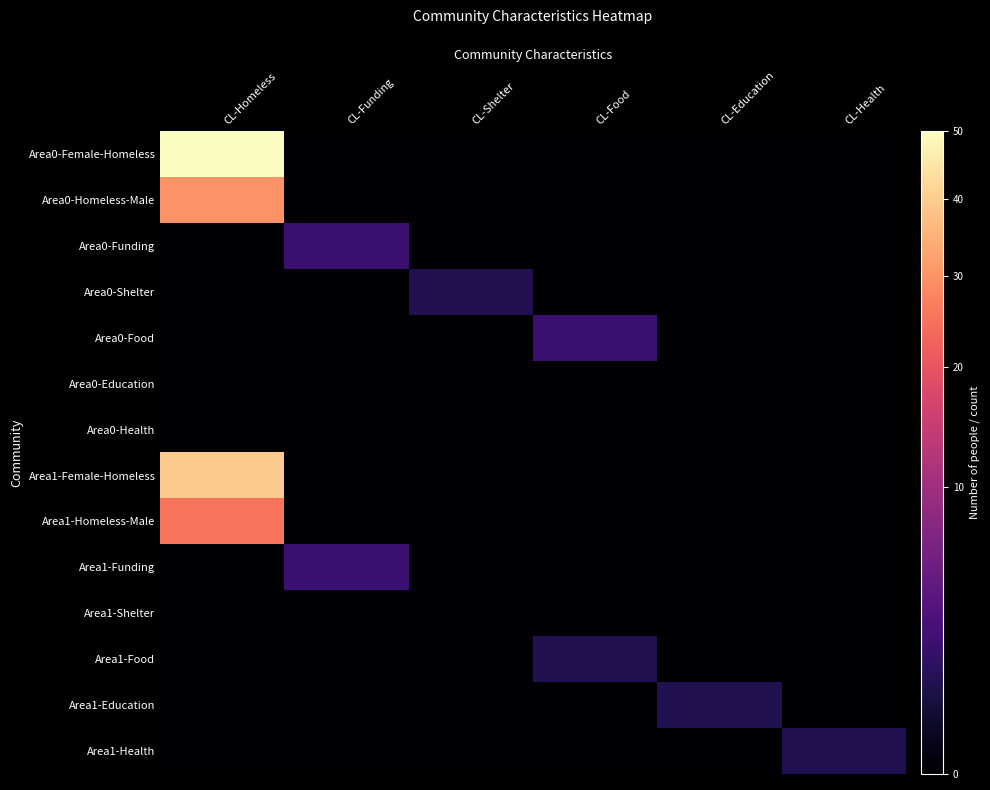

Which label corresponds to the largest value in the chart?

CL-Homeless